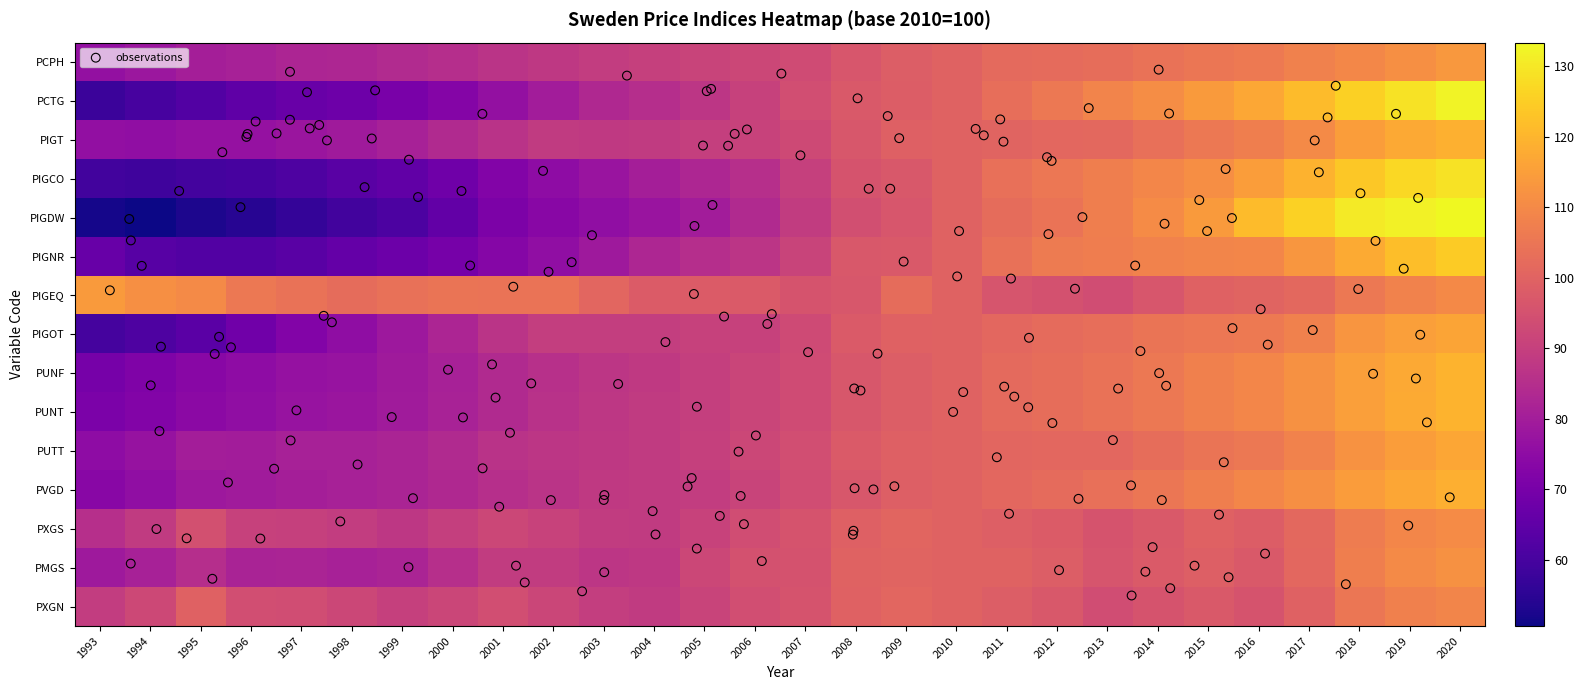

Is the value of PUNT at 2007 greater than the value of PMGS at 2002?

Yes